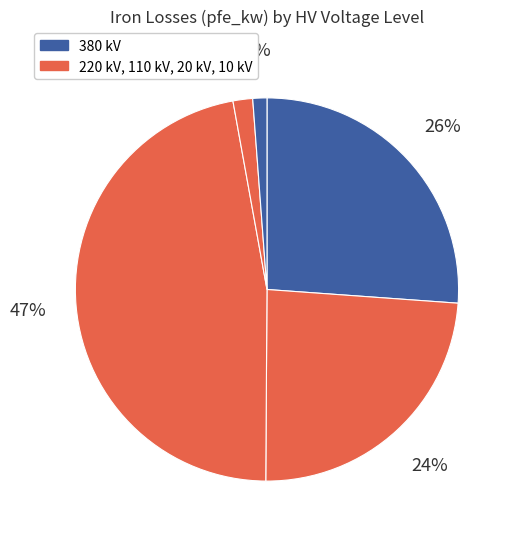

Count the number of slices in the pie.

5